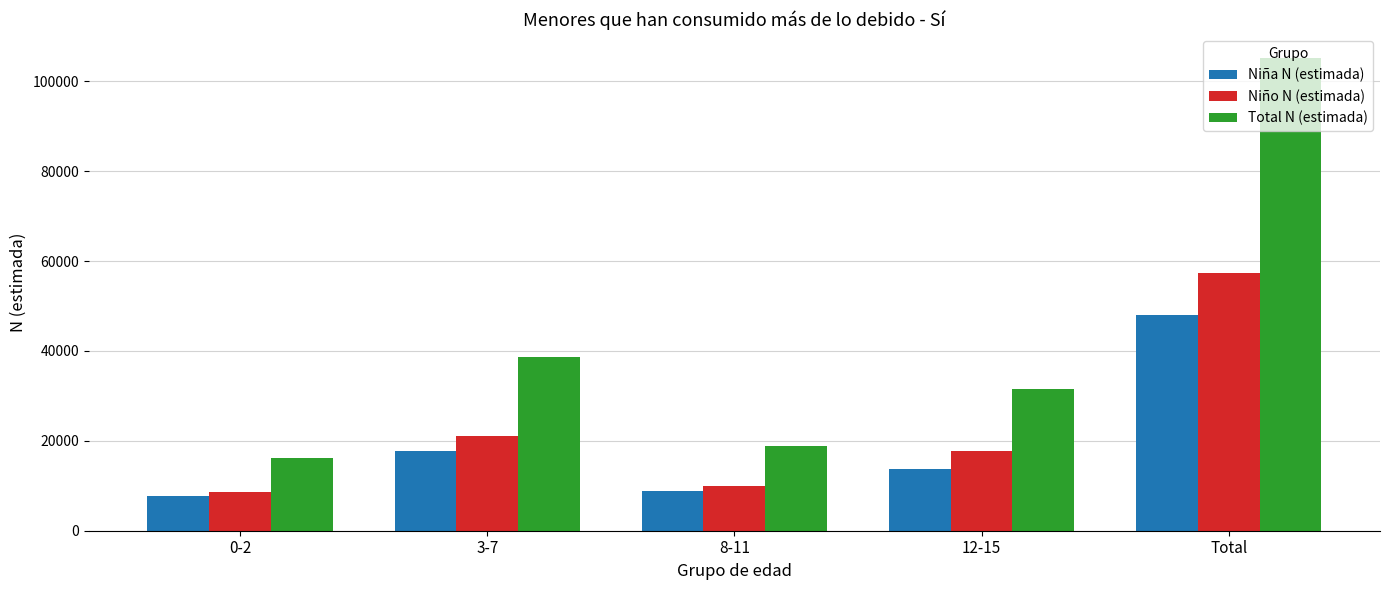

True or false: Total N (estimada) has a value of 38699 at 3-7.

True